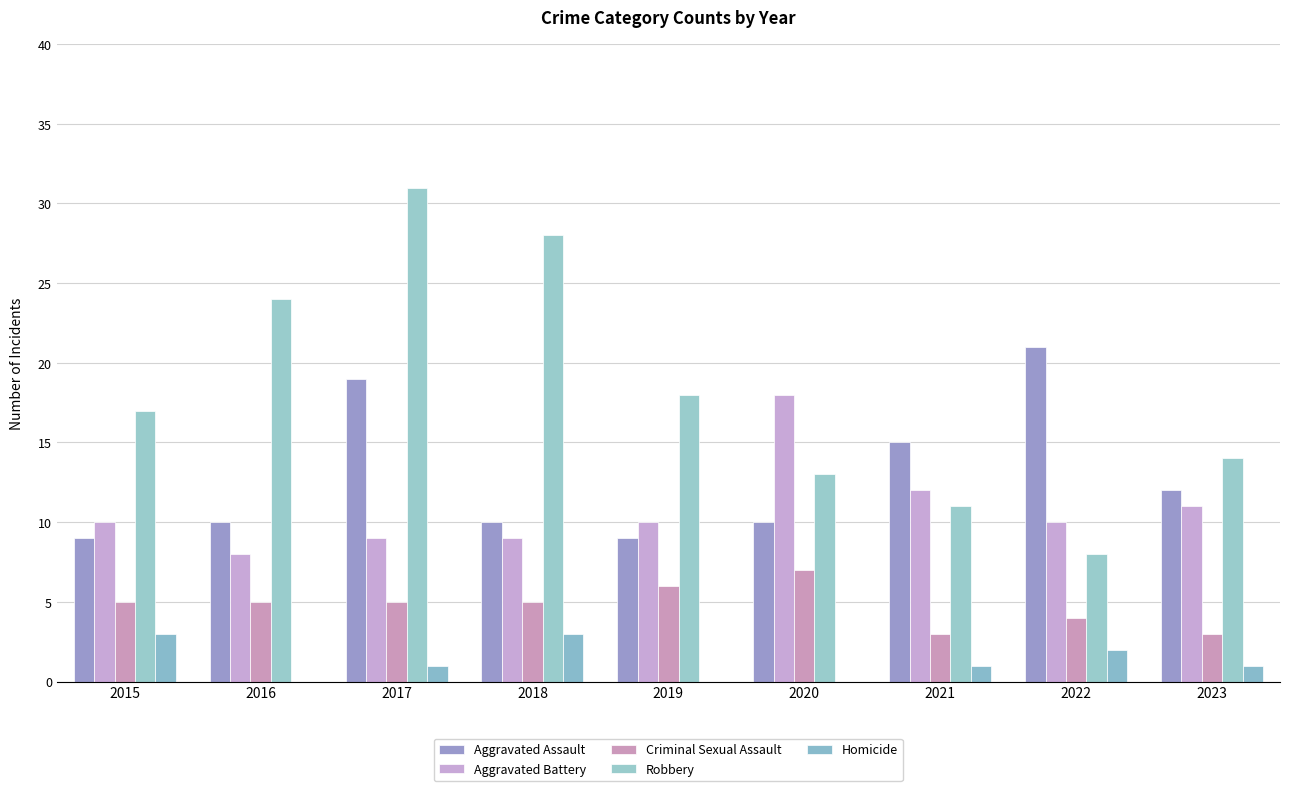

Rank the series at 2016 from highest to lowest value.

Robbery, Aggravated Assault, Aggravated Battery, Criminal Sexual Assault, Homicide